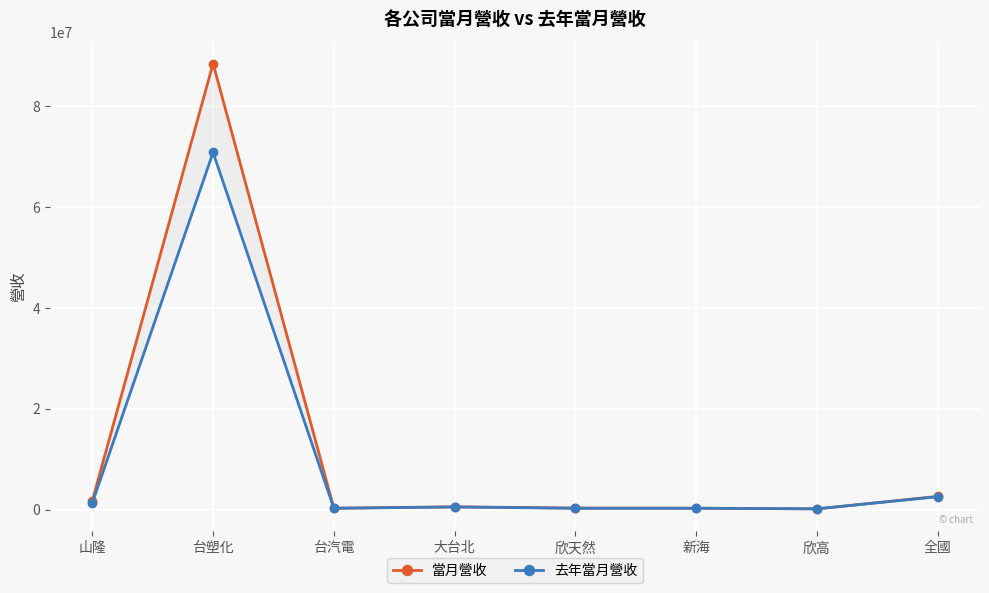

What are all the series names shown in the legend?

當月營收, 去年當月營收